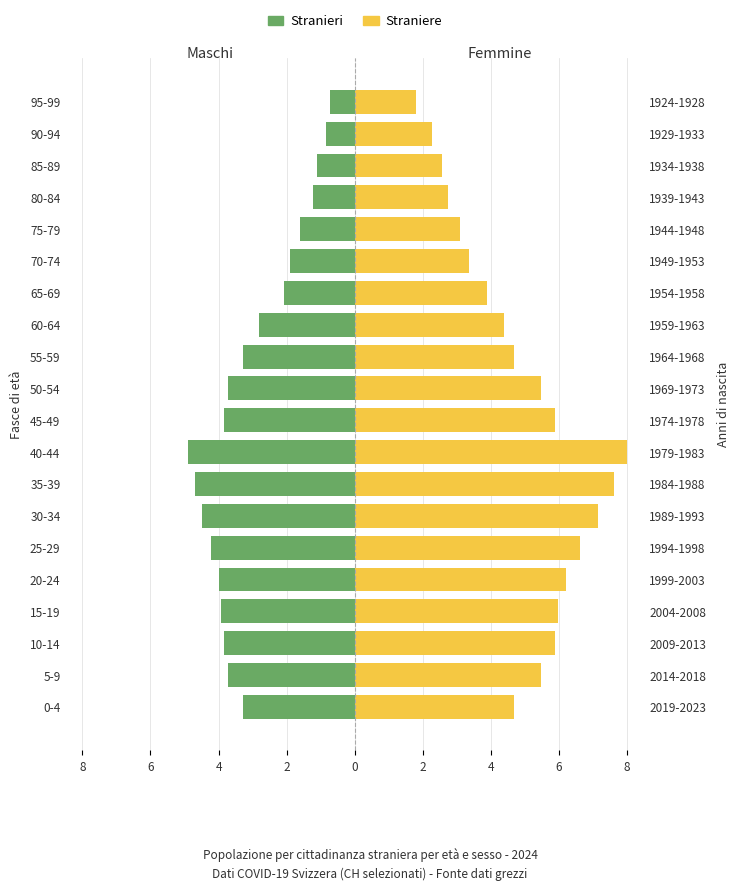

What is the difference between the maximum and minimum values in the Straniere series?

6.2